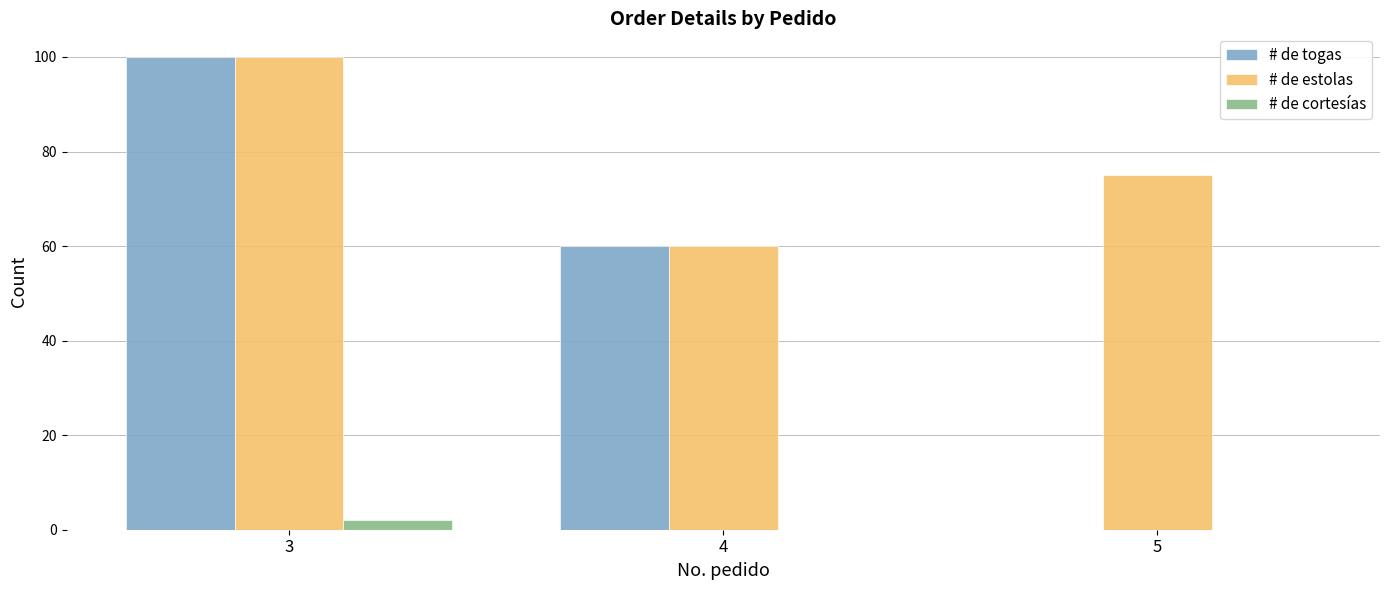

At which category is the sum across all series the highest?

3